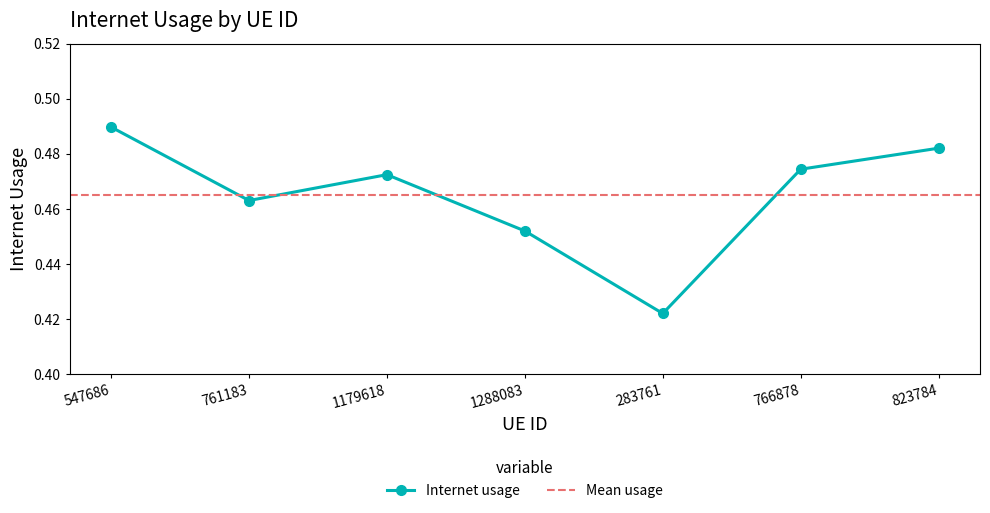

At which label is the value closest to 0?

283761